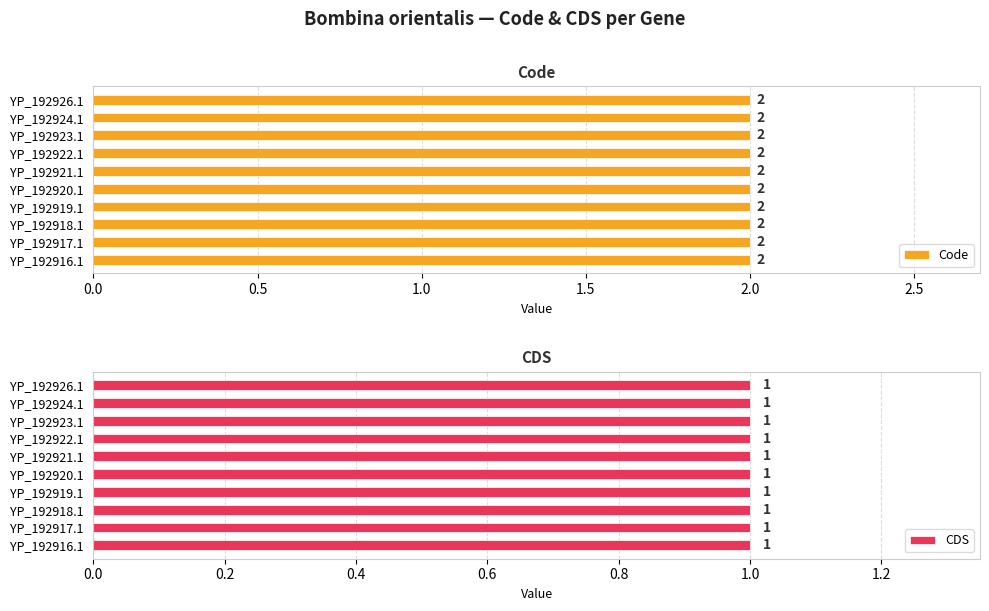

What position from the right is YP_192926.1?

1